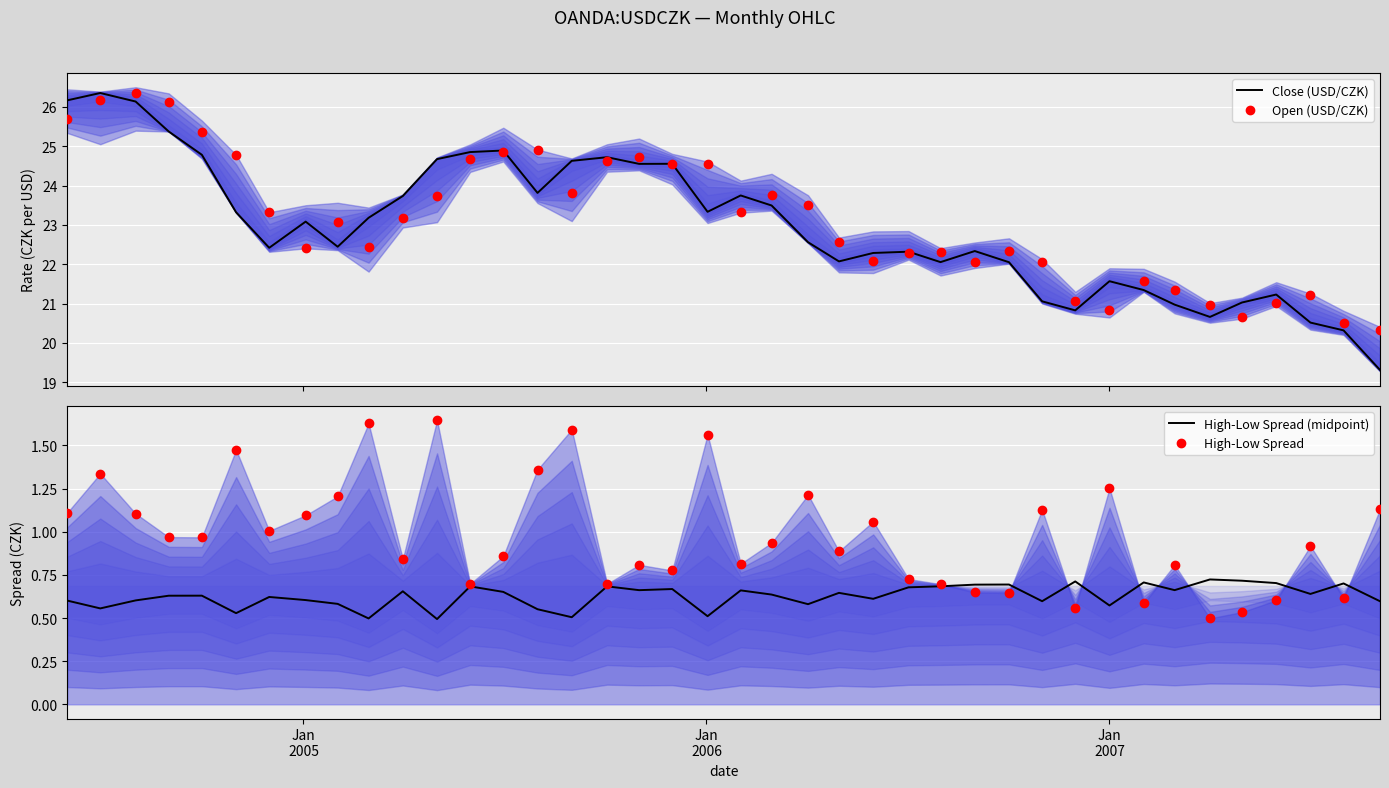

What are all the series names shown in the legend?

Close (USD/CZK), Open (USD/CZK), High-Low Spread (midpoint), High-Low Spread